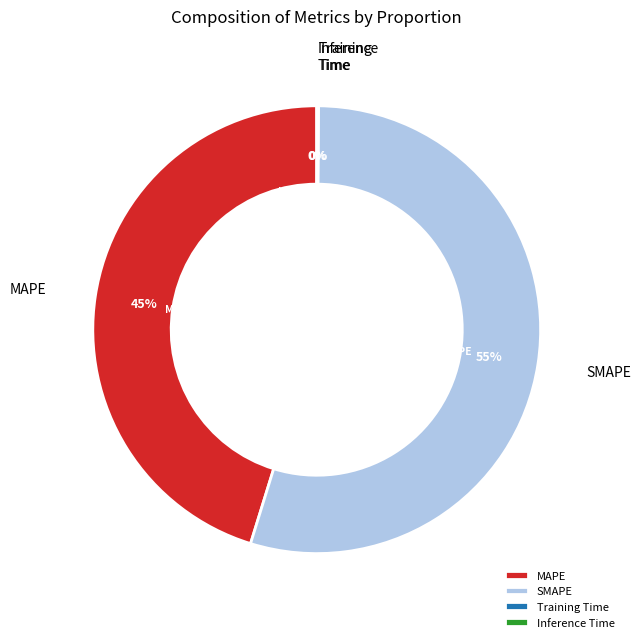

What is the largest slice in the pie chart?

SMAPE